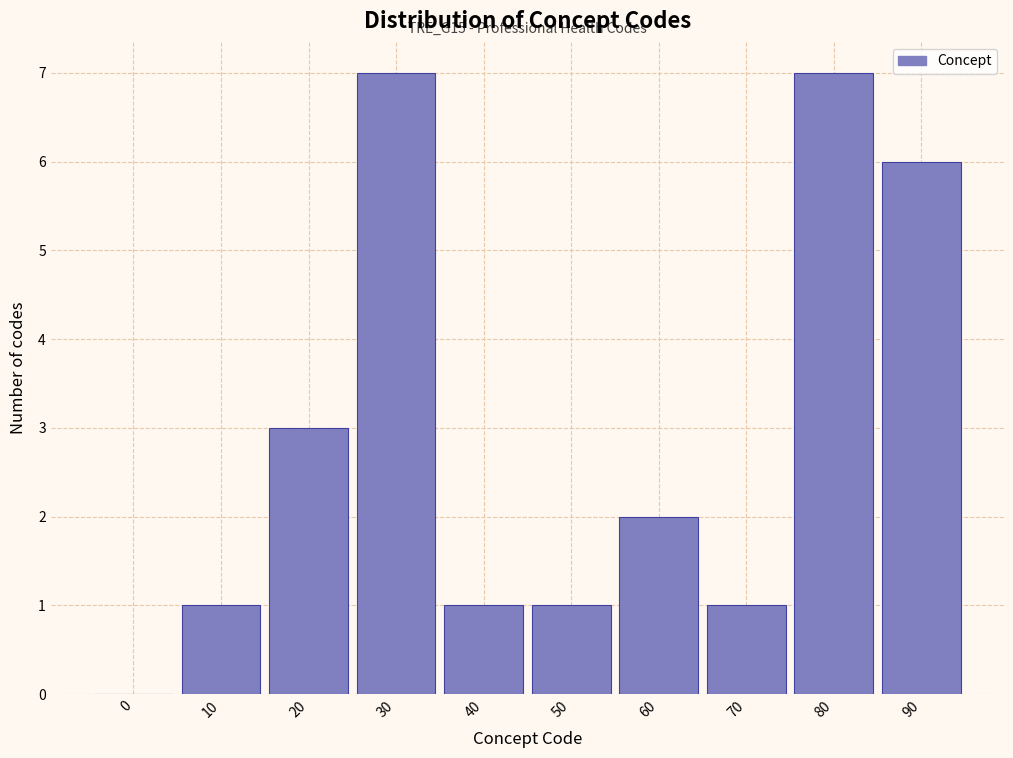

Reading right to left, transcribe all the data shown in this chart.

90=6	80=7	70=1	60=2	50=1	40=1	30=7	20=3	10=1	0=0